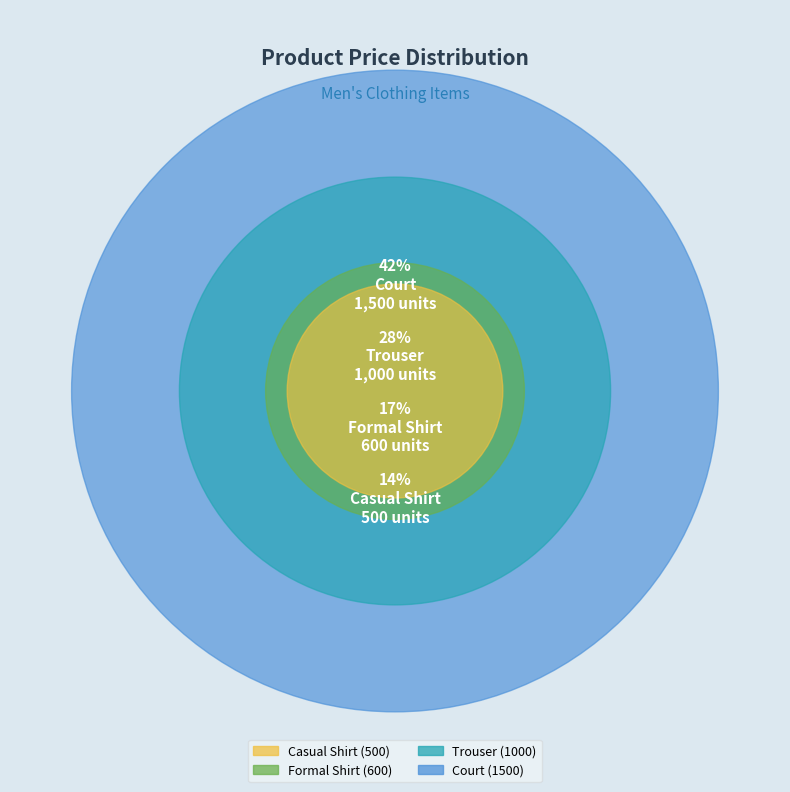

What is the total percentage of Casual Shirt and Formal Shirt?

30.6%